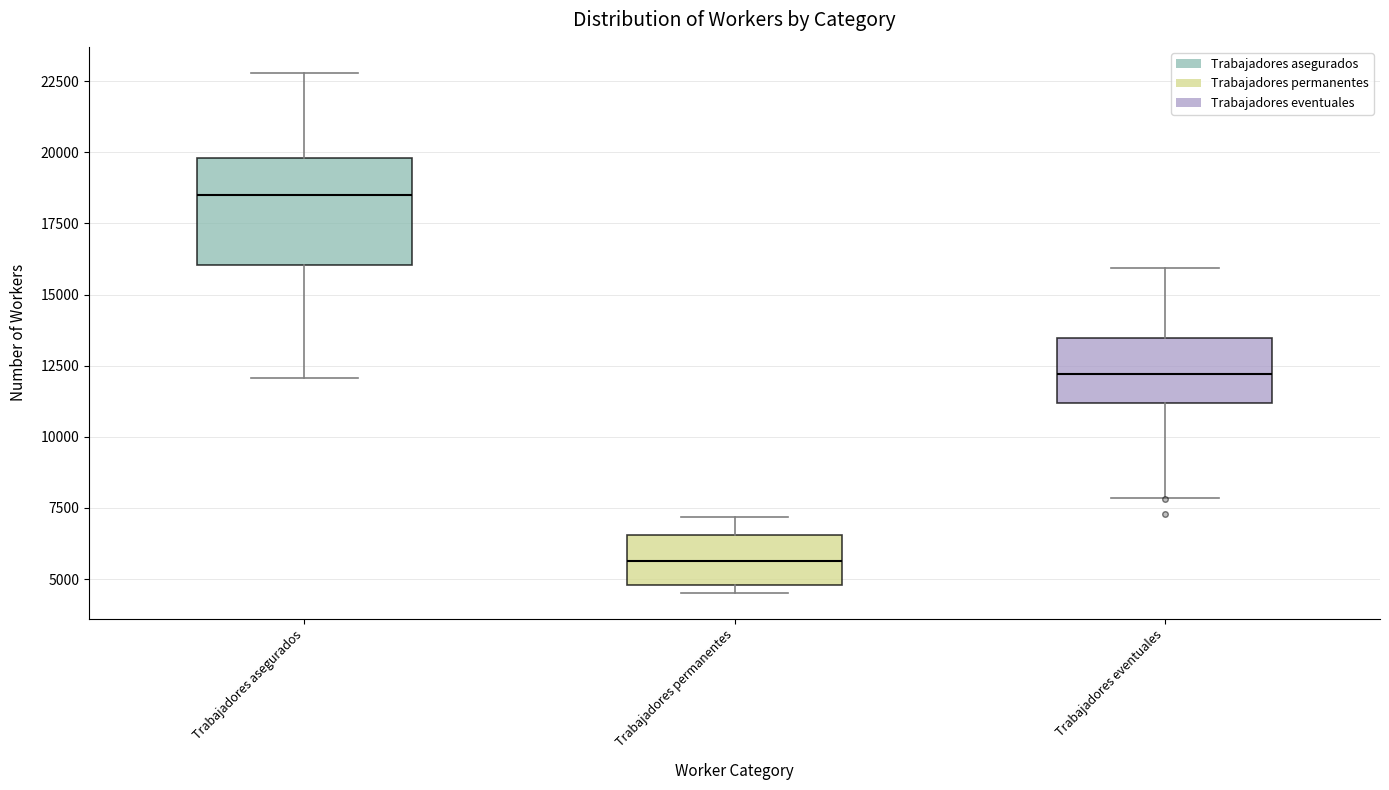

Where is the upper edge of the box for Trabajadores eventuales on the y-axis? The values are not printed on the chart, so give them approximately, as read against the axis.

13500